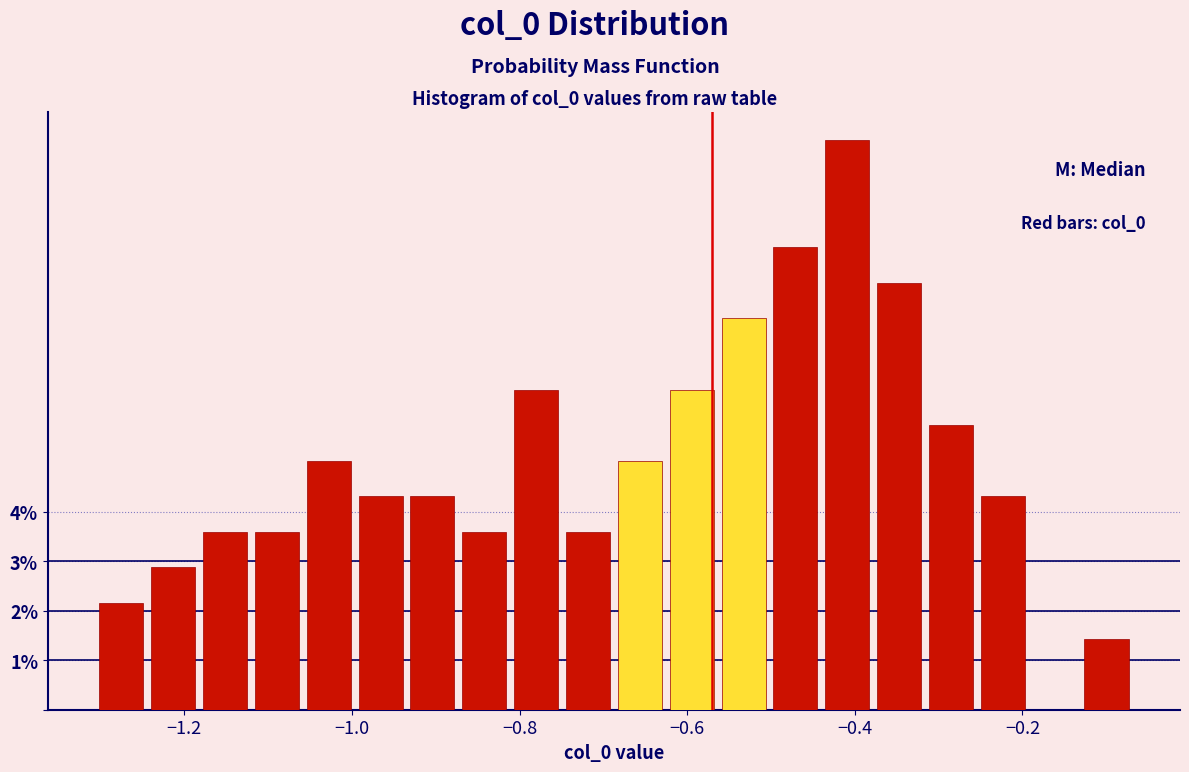

Read against the x-axis, roughly where is the centre of the tallest bar?

-0.40